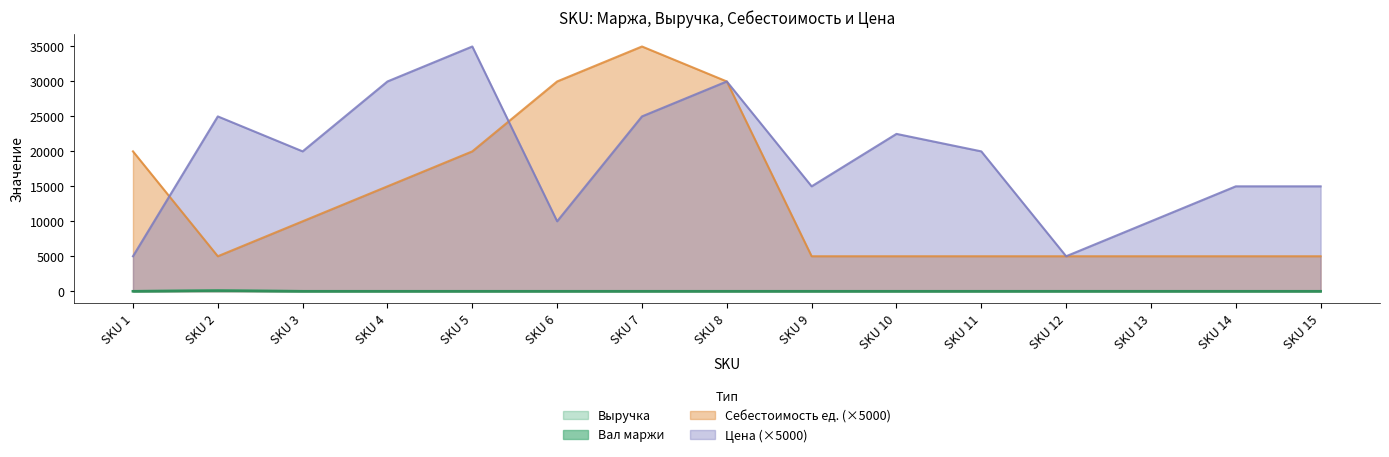

What is the difference between the maximum and minimum values in the Себестоимость ед. series?

30000.0